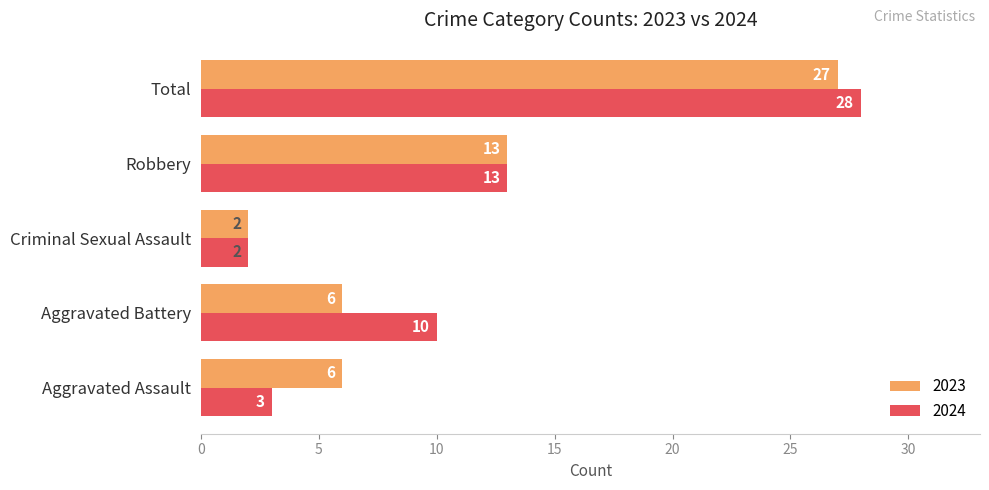

Where is 2023 nearest to the value 14?

Robbery